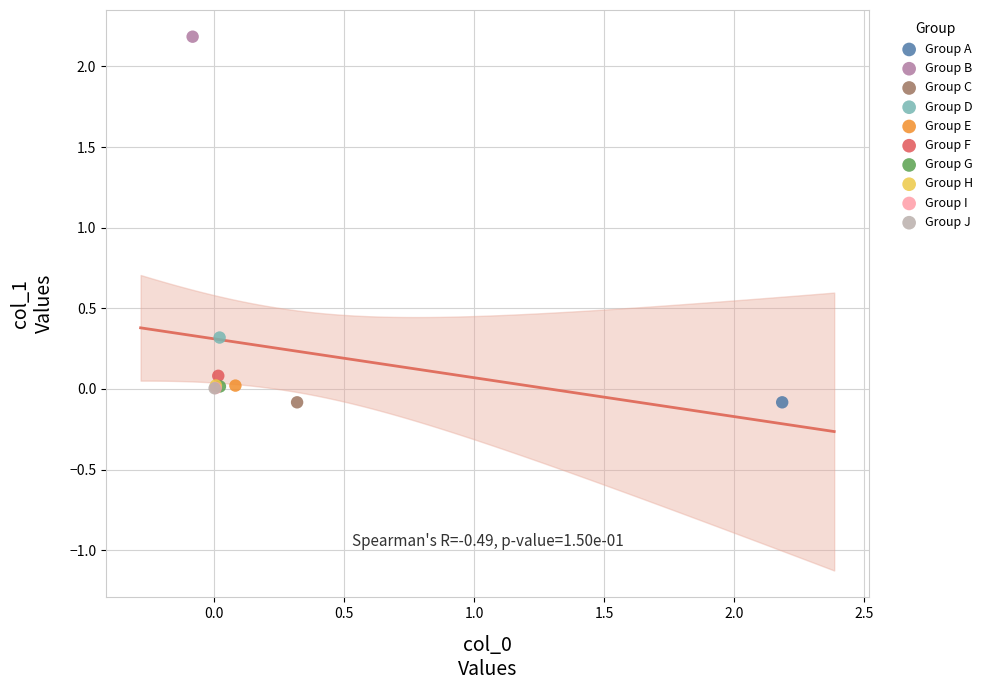

Which series contains the highest Y value?

Group B